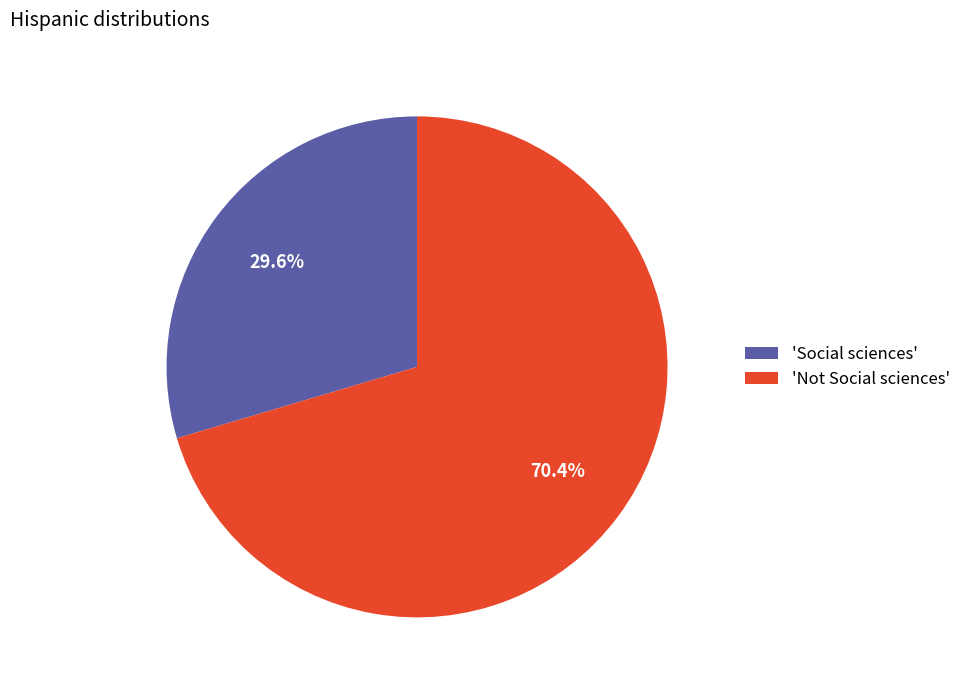

Approximately how many times larger is the value at 'Not Social sciences' compared to 'Social sciences'?

2.4